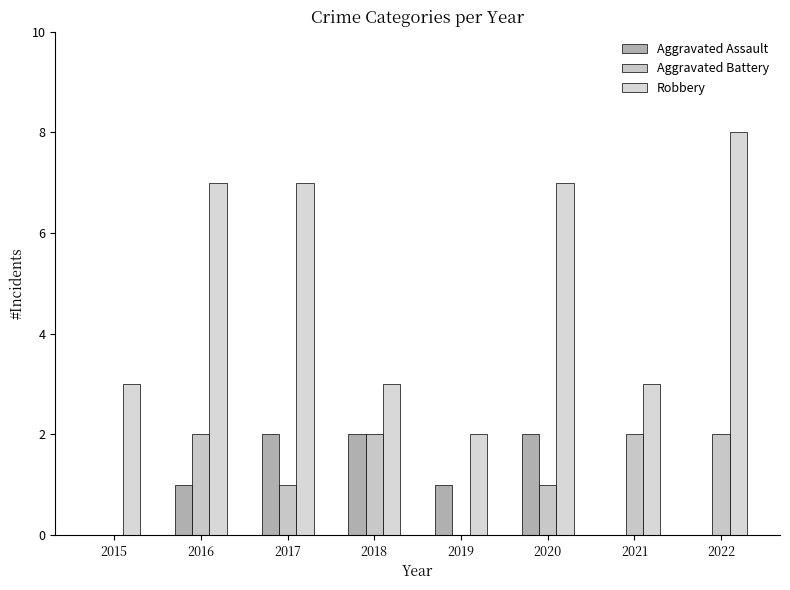

Count the number of data series in this chart.

3